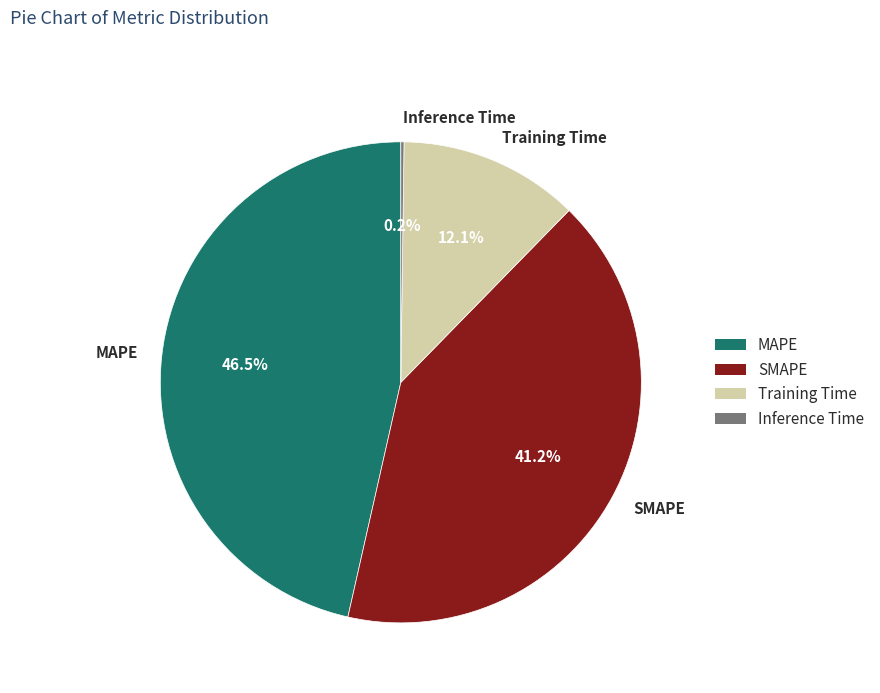

How much of the chart is everything except Training Time?

87.9%